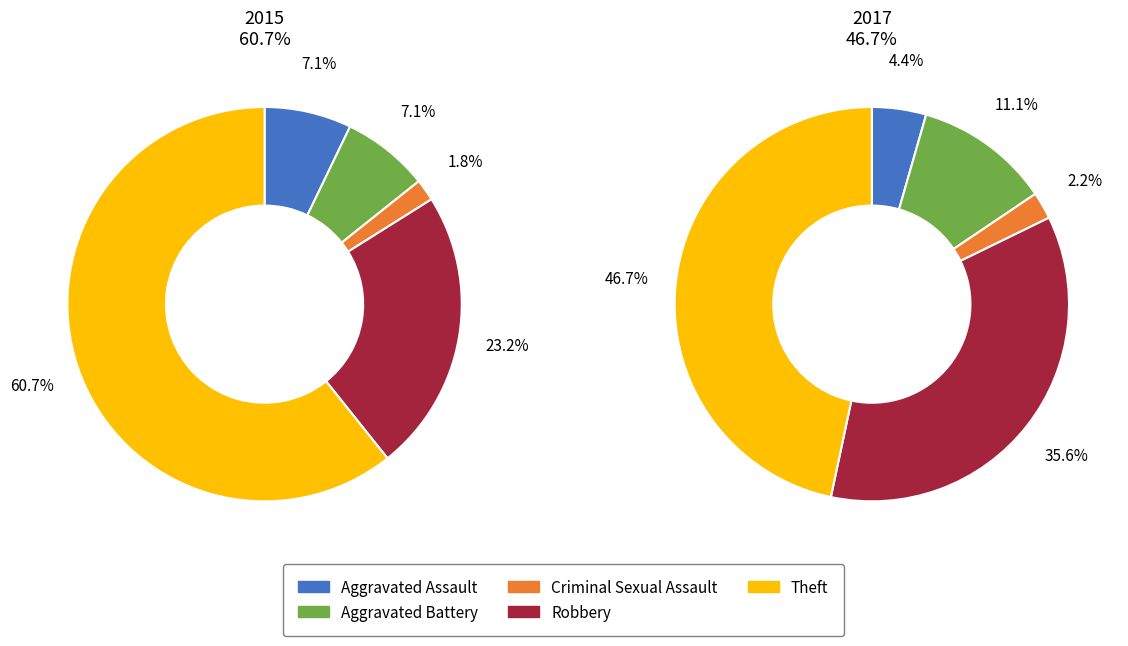

Is it true that Criminal Sexual Assault is 1% of the pie?

False